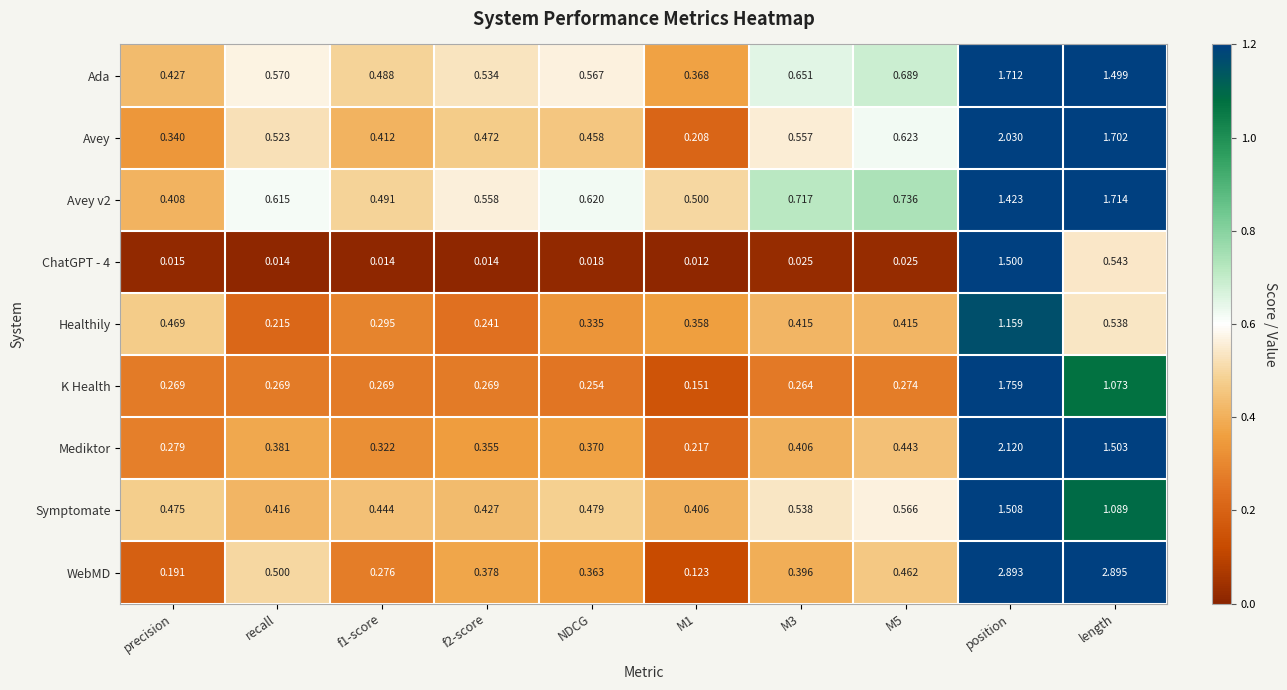

At which category does the chart reach its peak across all series?

length